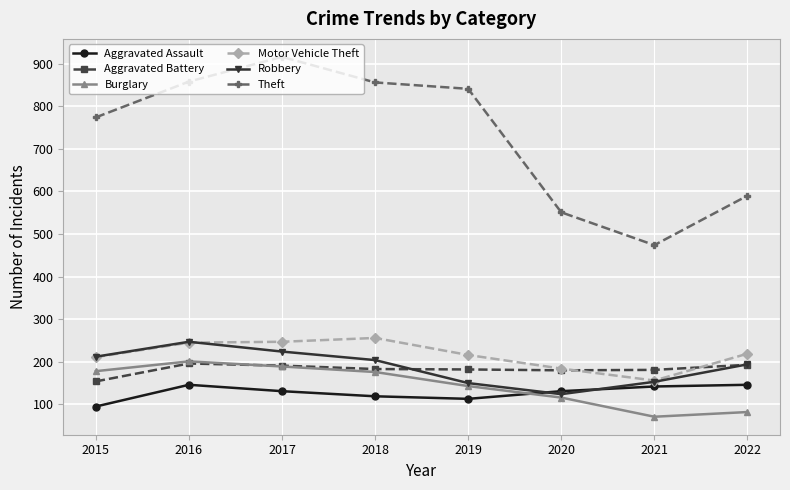

True or false: Aggravated Battery and Theft intersect in this chart.

False